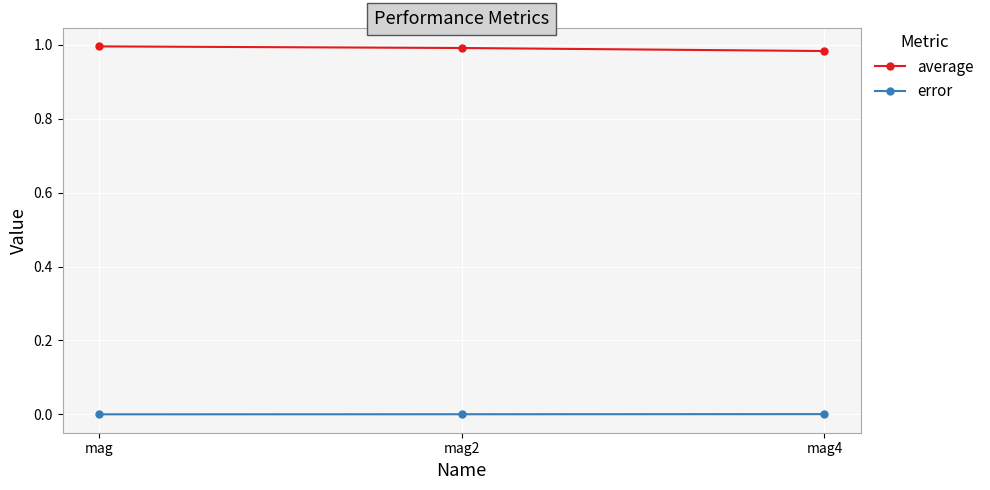

List the series in order of their overall mean, lowest first.

error, average